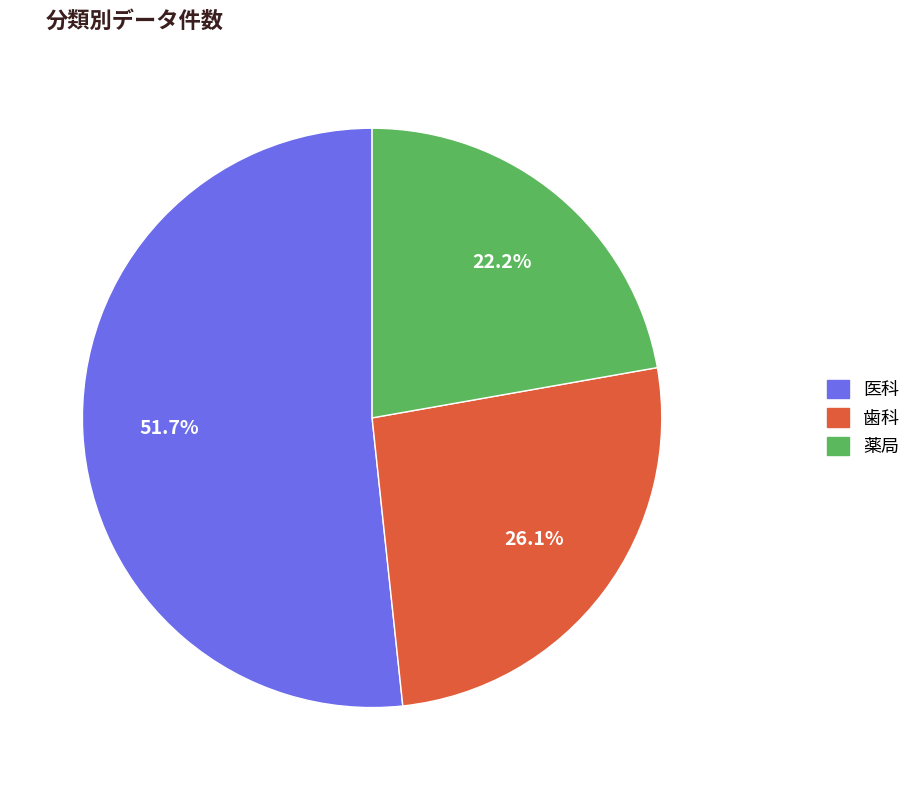

What is the majority slice?

医科